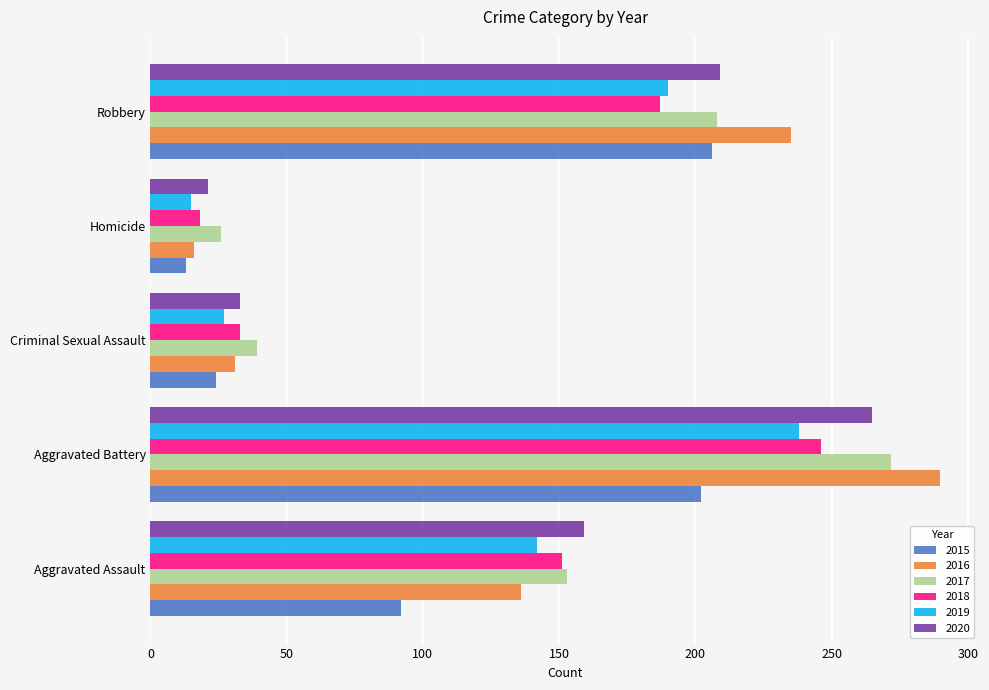

At which label is 2015 closest to 109?

Aggravated Assault